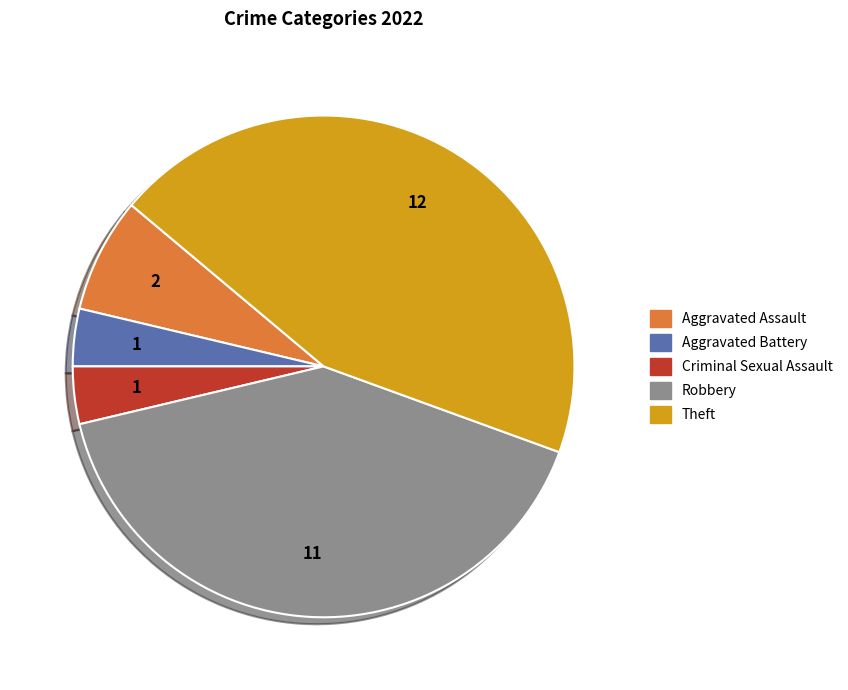

How many segments does this pie chart have?

5